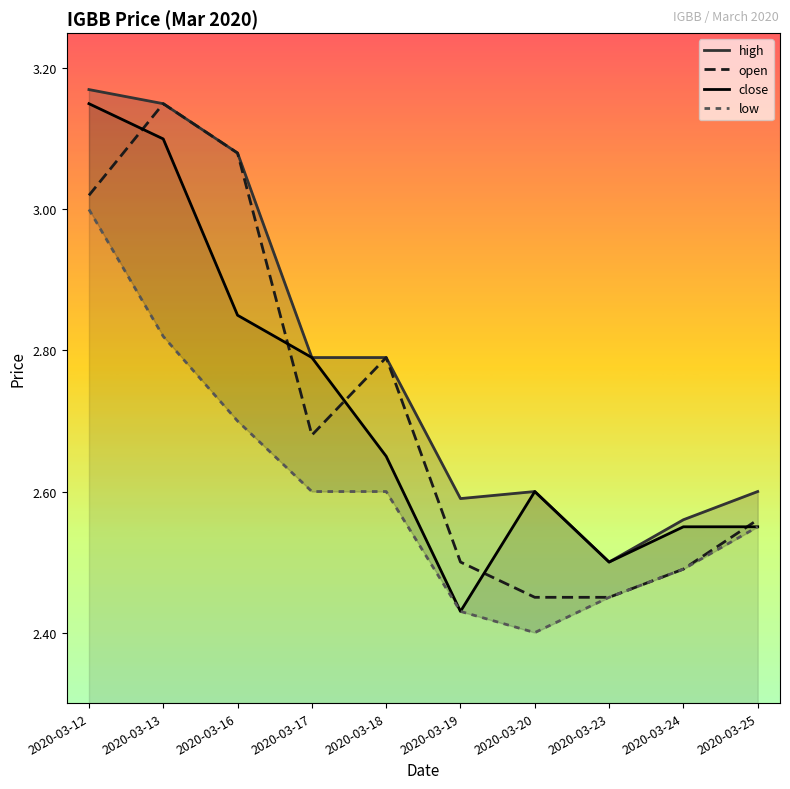

Reading right to left, what are all the values shown in this chart?

high: 2020-03-25=2.6	2020-03-24=2.6	2020-03-23=2.5	2020-03-20=2.6	2020-03-19=2.6	2020-03-18=2.8	2020-03-17=2.8	2020-03-16=3.1	2020-03-13=3.1	2020-03-12=3.2
open: 2020-03-25=2.6	2020-03-24=2.5	2020-03-23=2.5	2020-03-20=2.5	2020-03-19=2.5	2020-03-18=2.8	2020-03-17=2.7	2020-03-16=3.1	2020-03-13=3.1	2020-03-12=3.0
close: 2020-03-25=2.5	2020-03-24=2.5	2020-03-23=2.5	2020-03-20=2.6	2020-03-19=2.4	2020-03-18=2.6	2020-03-17=2.8	2020-03-16=2.9	2020-03-13=3.1	2020-03-12=3.1
low: 2020-03-25=2.5	2020-03-24=2.5	2020-03-23=2.5	2020-03-20=2.4	2020-03-19=2.4	2020-03-18=2.6	2020-03-17=2.6	2020-03-16=2.7	2020-03-13=2.8	2020-03-12=3.0